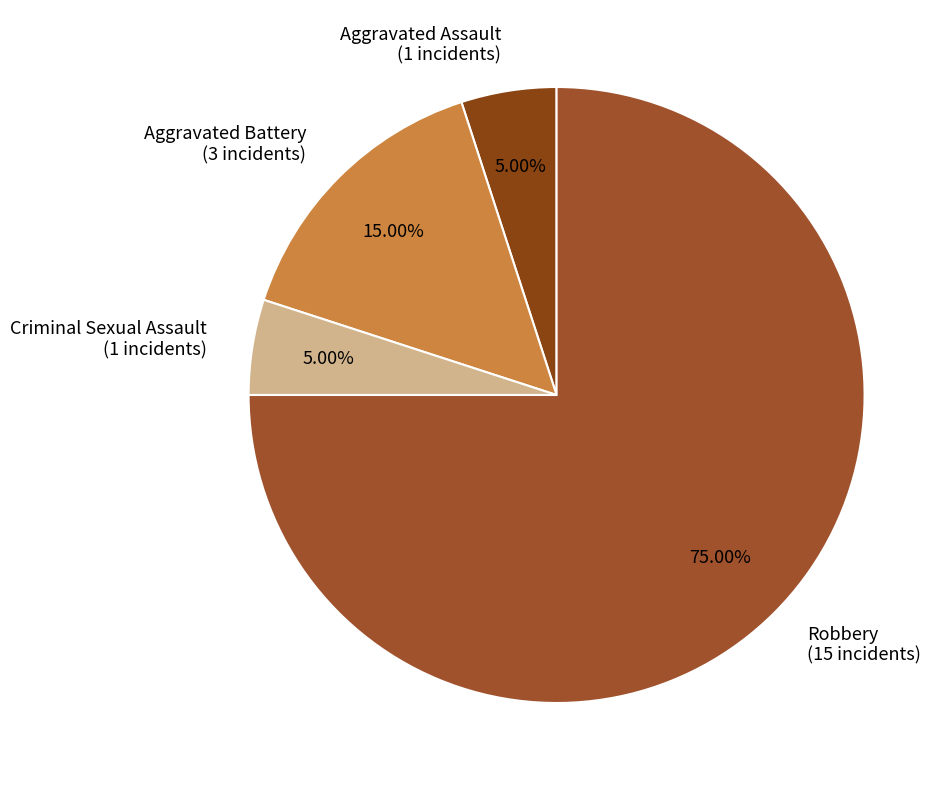

How many slices are in this pie chart?

4